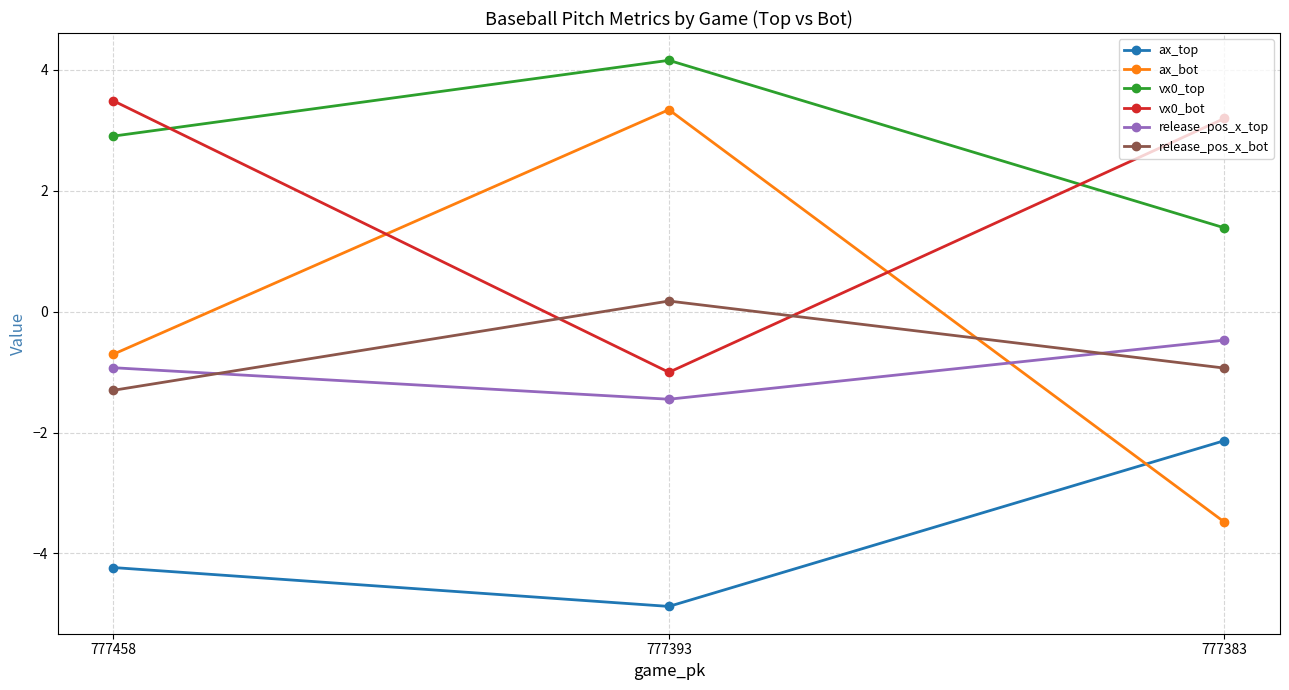

Is the value of ax_top at 777458 greater than the value of ax_bot at 777393?

No